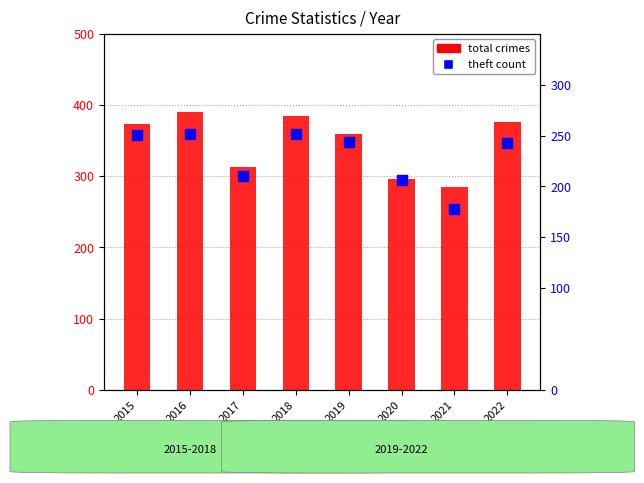

Which series has the largest Y range (max minus min)?

total crimes